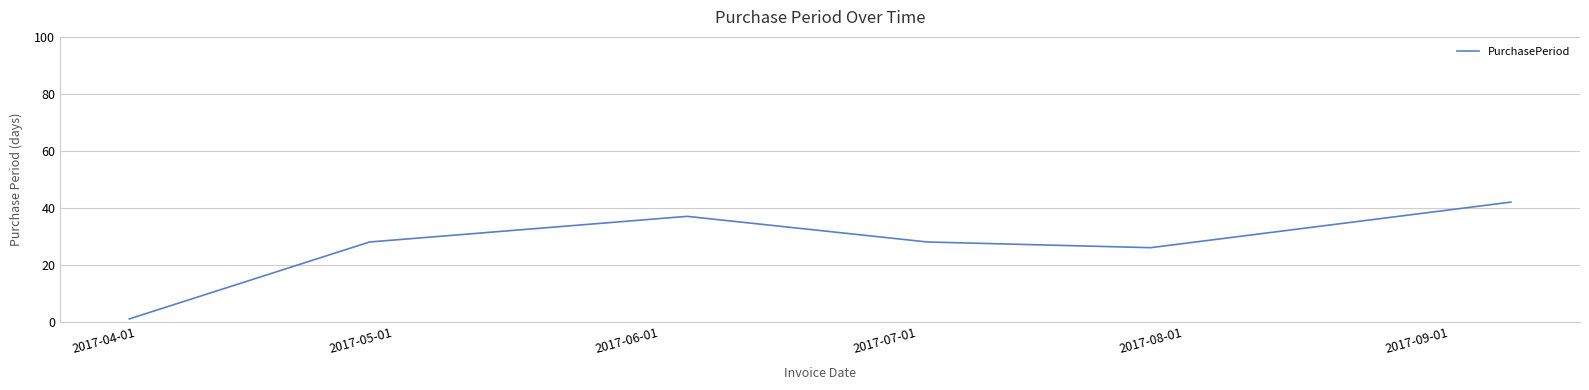

True or false: the data has more than 1 interior local peaks.

False